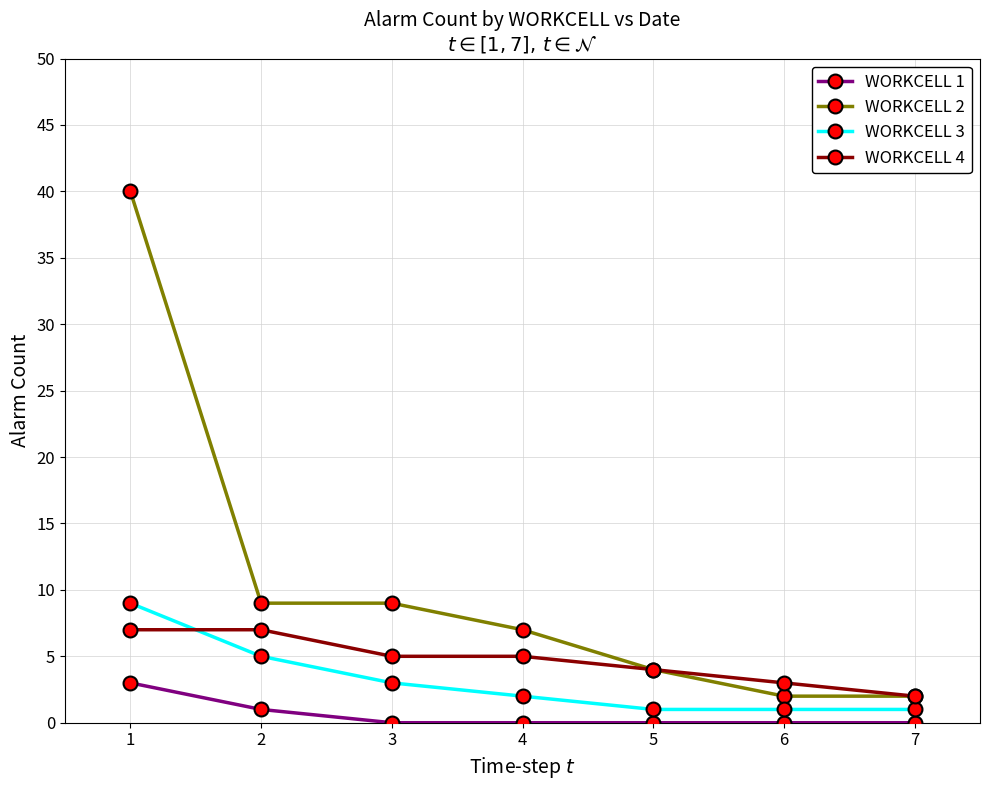

What is the minimum value for WORKCELL 3?

1